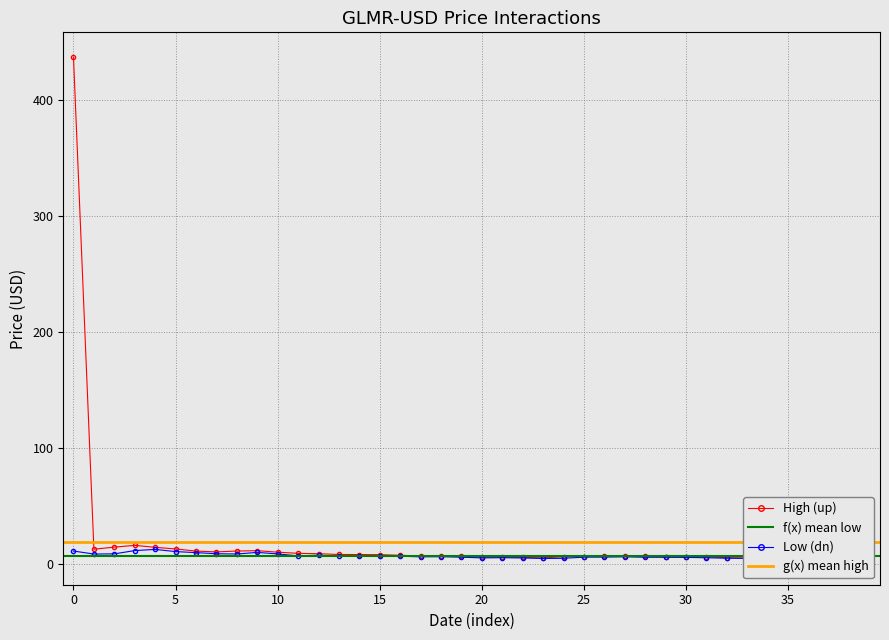

Which series has the largest total across all categories?

High